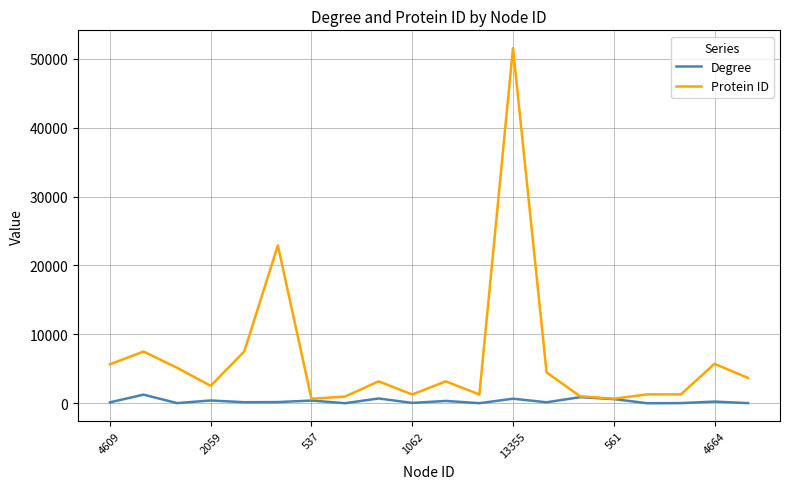

What are all the series names shown in the legend?

Degree, Protein ID